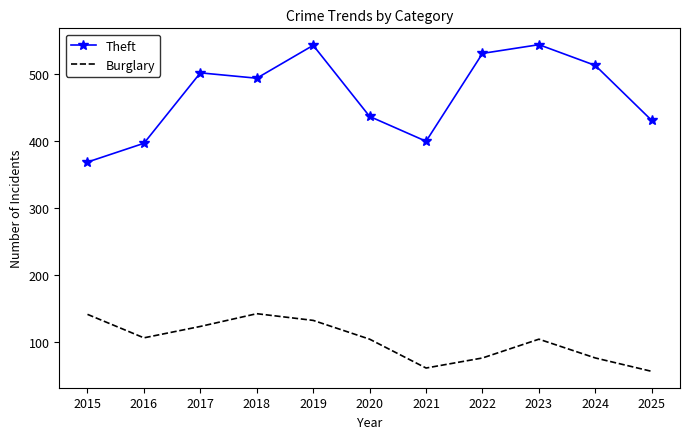

Which label corresponds to the smallest value in the chart?

2025